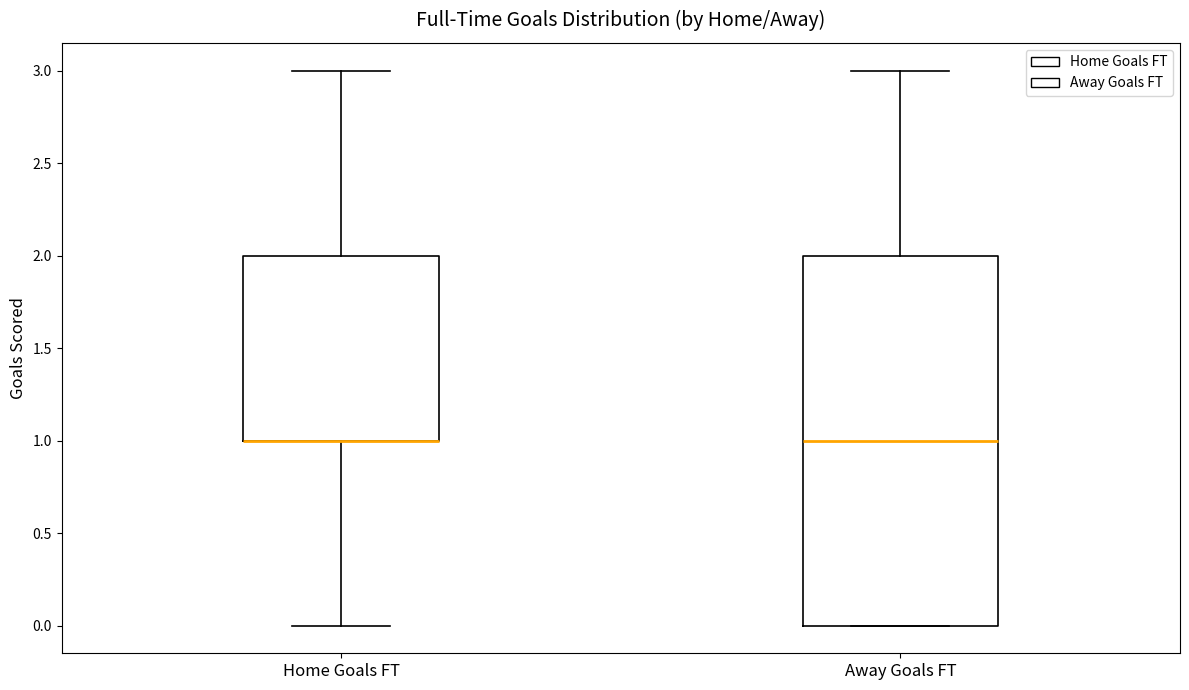

Which box is the tallest, from its lower edge to its upper edge?

Away Goals FT